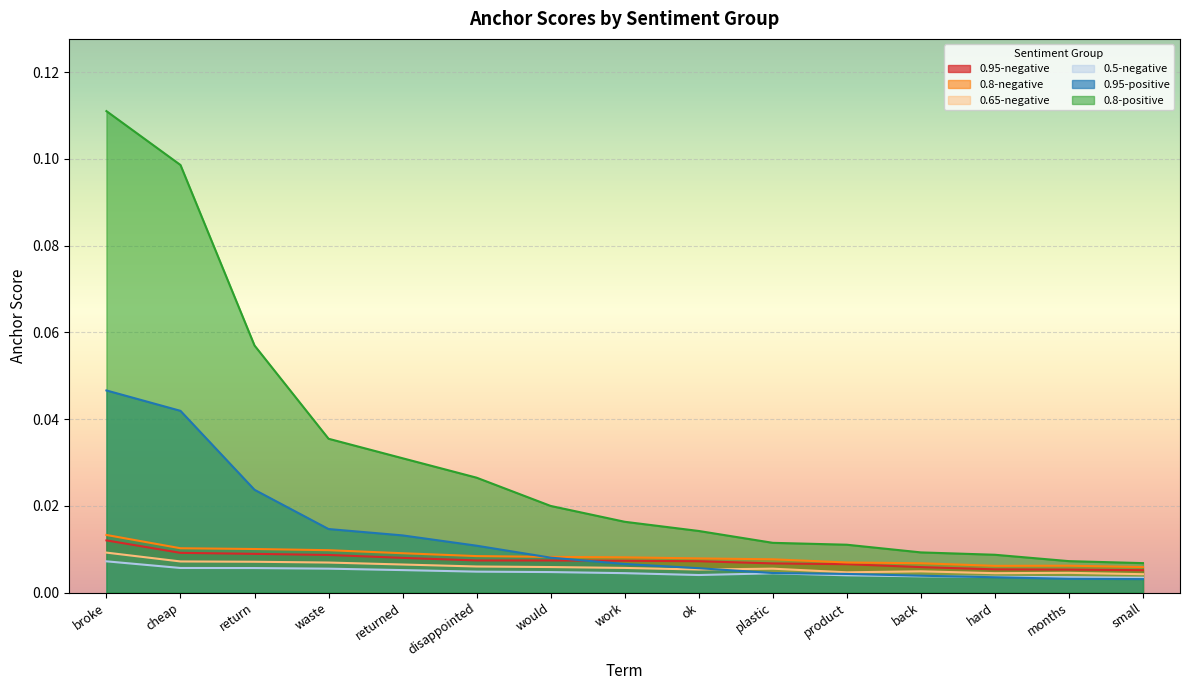

Does the chart display data point markers on the line(s)?

No